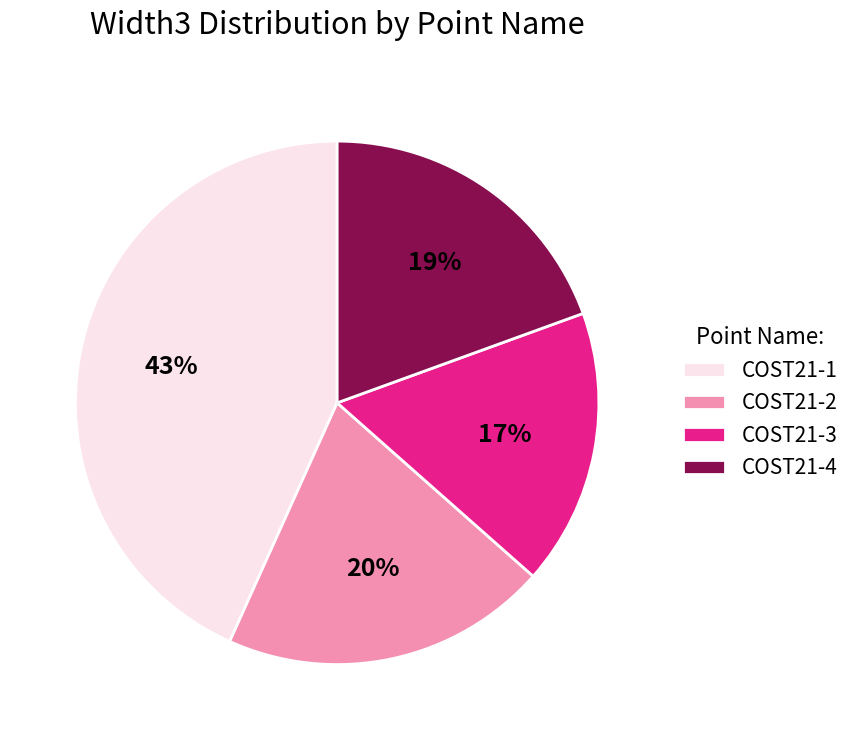

Which category has the biggest portion of the pie?

COST21-1